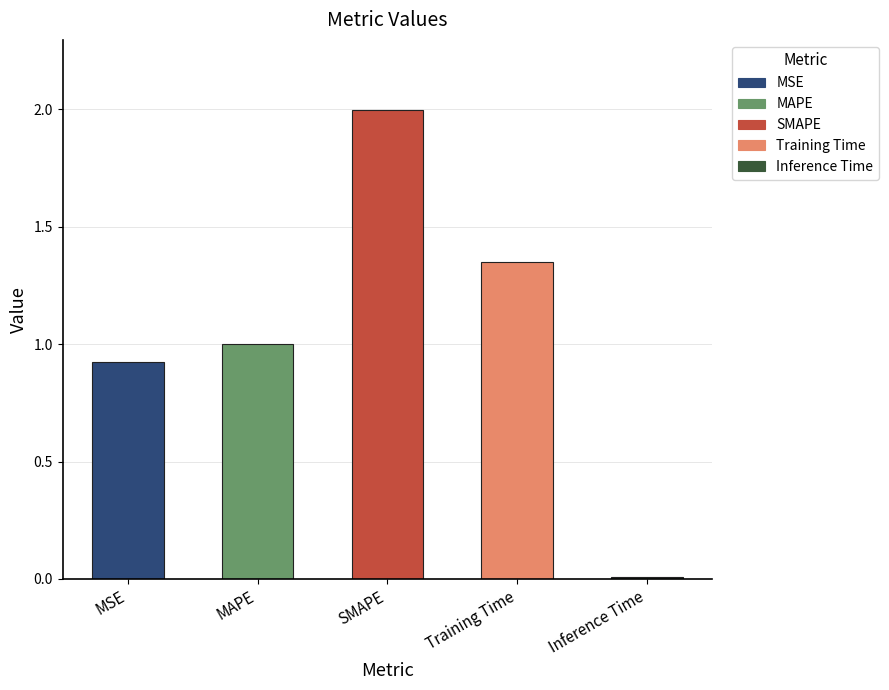

The value at MSE is 1.4. True or false?

False